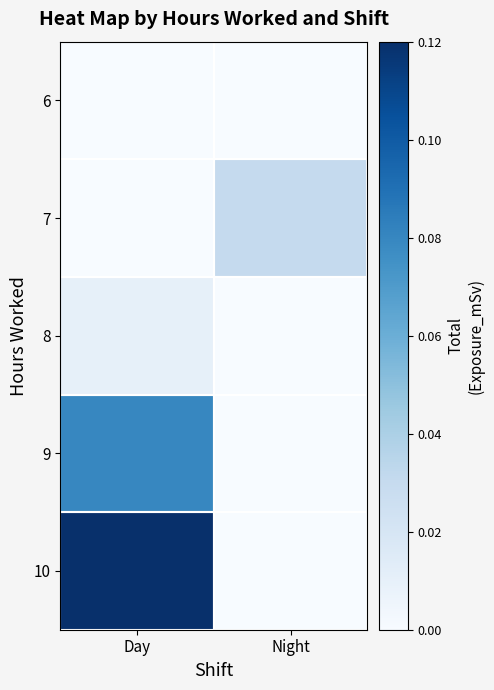

How many data points does each series have?

2